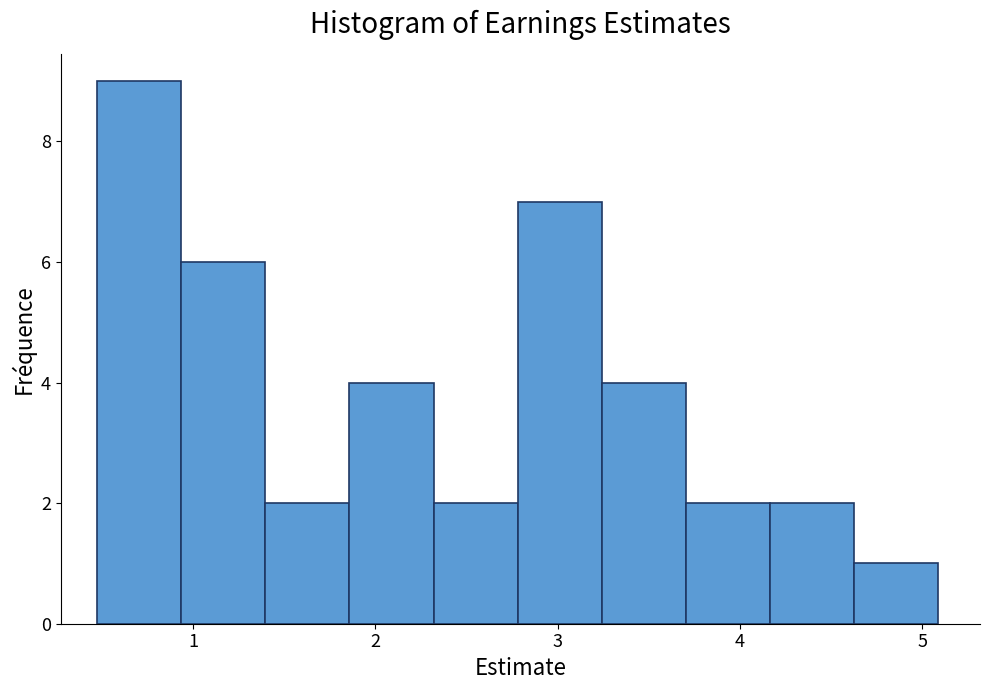

Which range on the x-axis has the tallest bar?

0.5 to 0.9